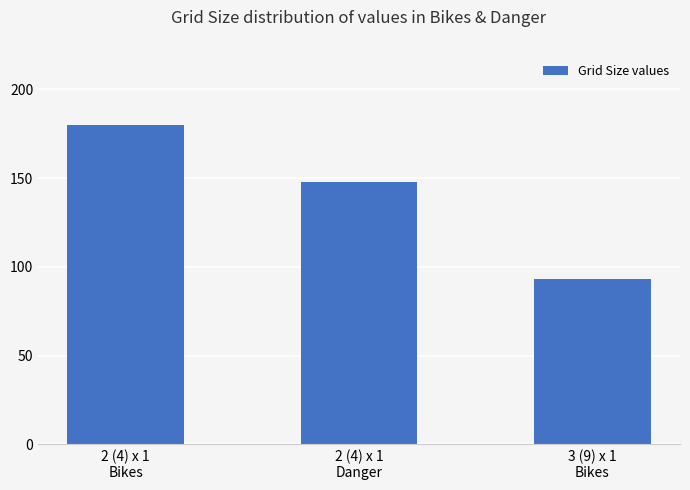

List the labels in order of value, smallest first.

3 (9) x 1
Bikes, 2 (4) x 1
Danger, 2 (4) x 1
Bikes